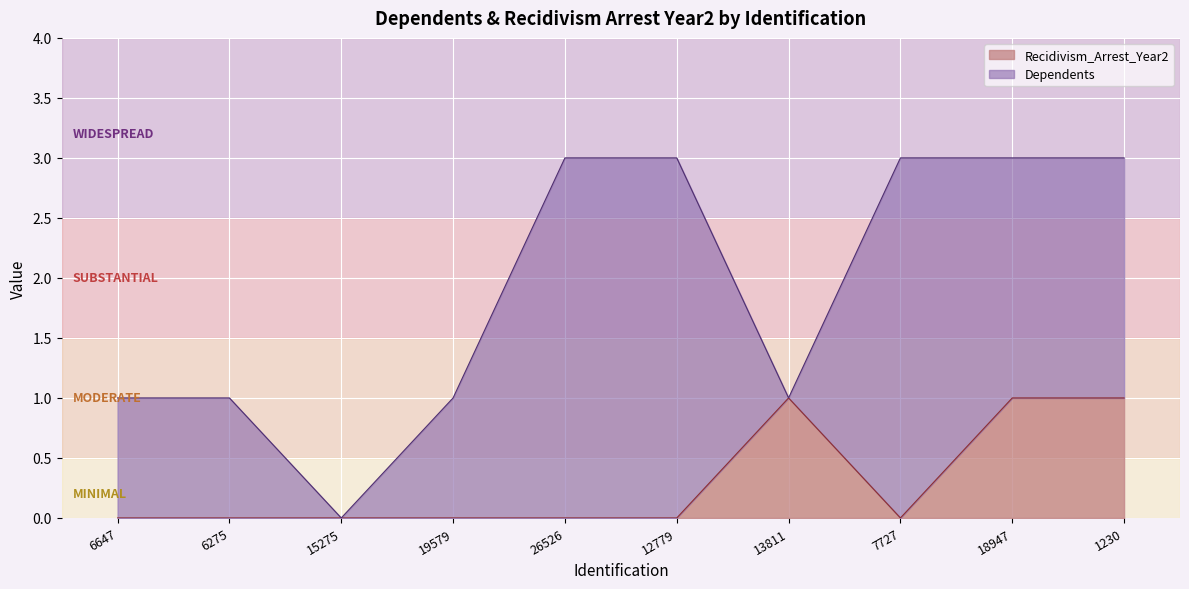

What is the label of the 6th point from the right?

26526